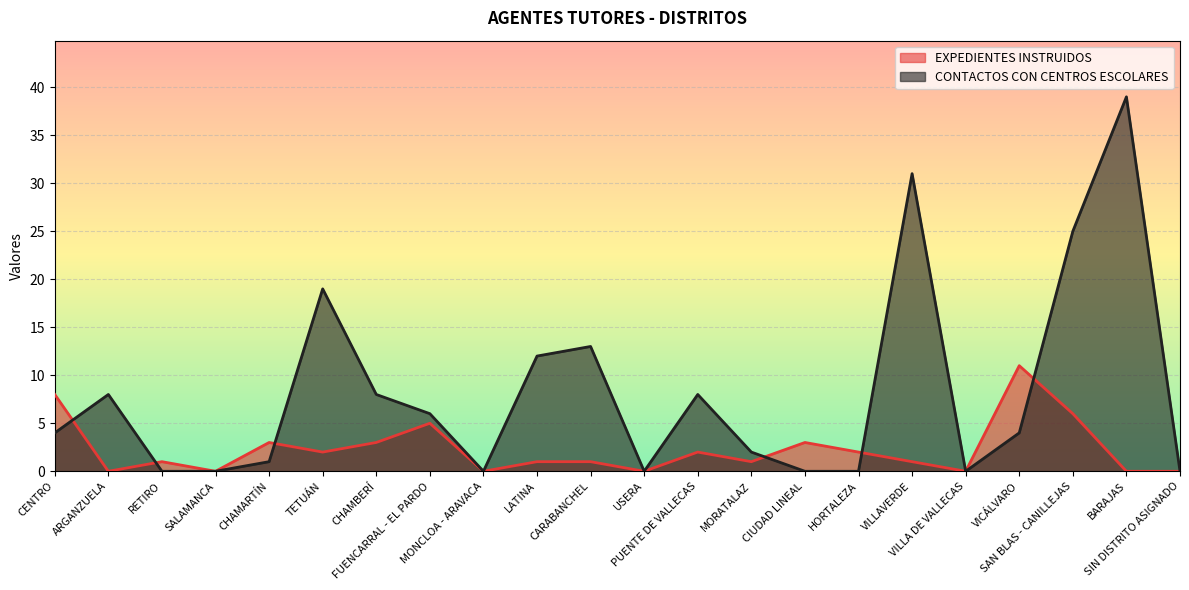

At which category does CONTACTOS CON CENTROS ESCOLARES reach its first local peak?

ARGANZUELA